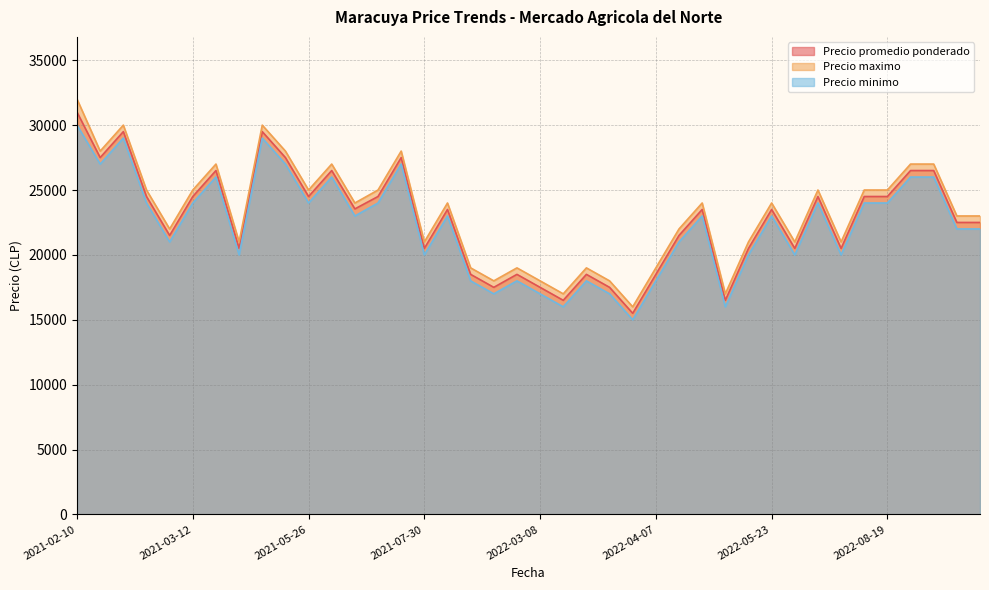

The Precio minimo series shows 17000 at 2022-03-17. True or false?

True